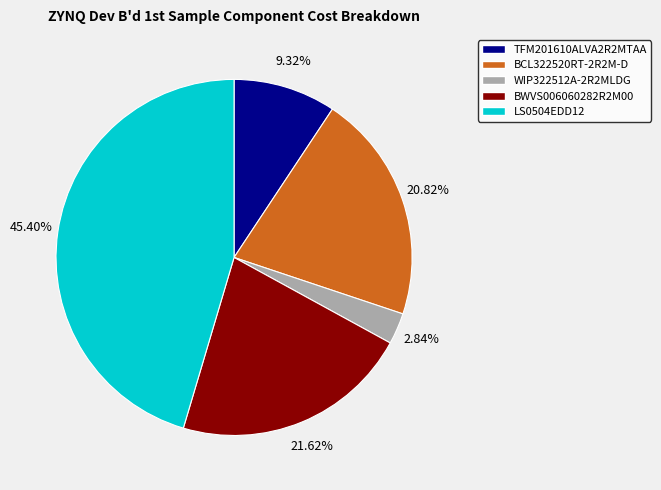

Is BCL322520RT-2R2M-D the majority of the pie?

No